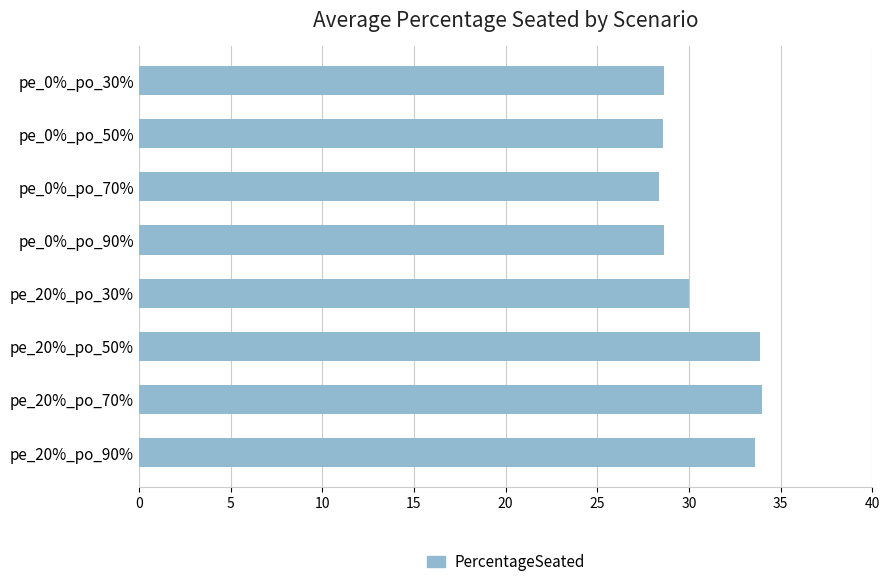

What is the smallest value displayed?

28.4